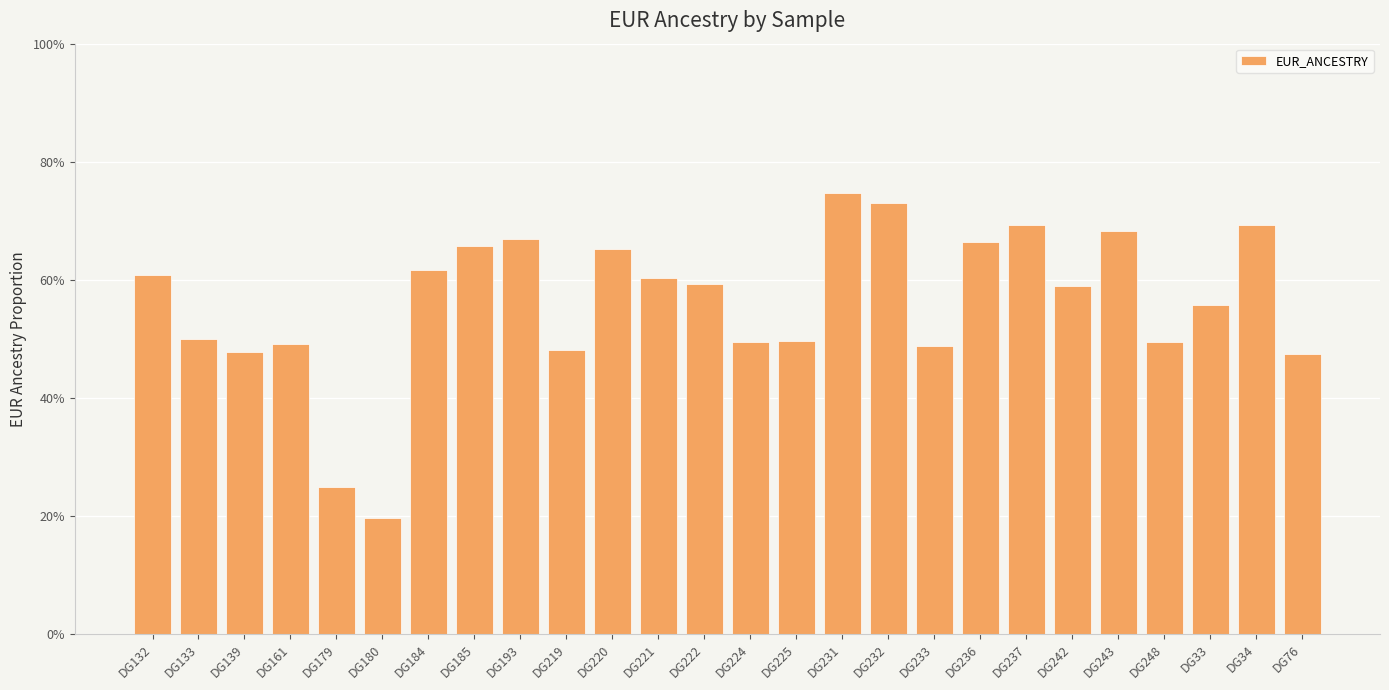

The value at DG33 is 0.6. True or false?

True